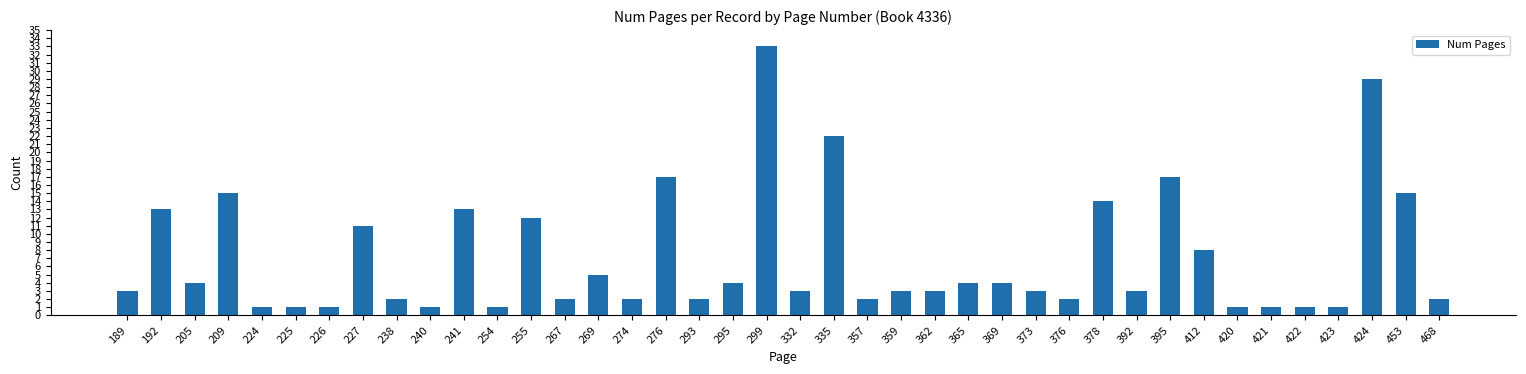

What is the sum of all values?

281